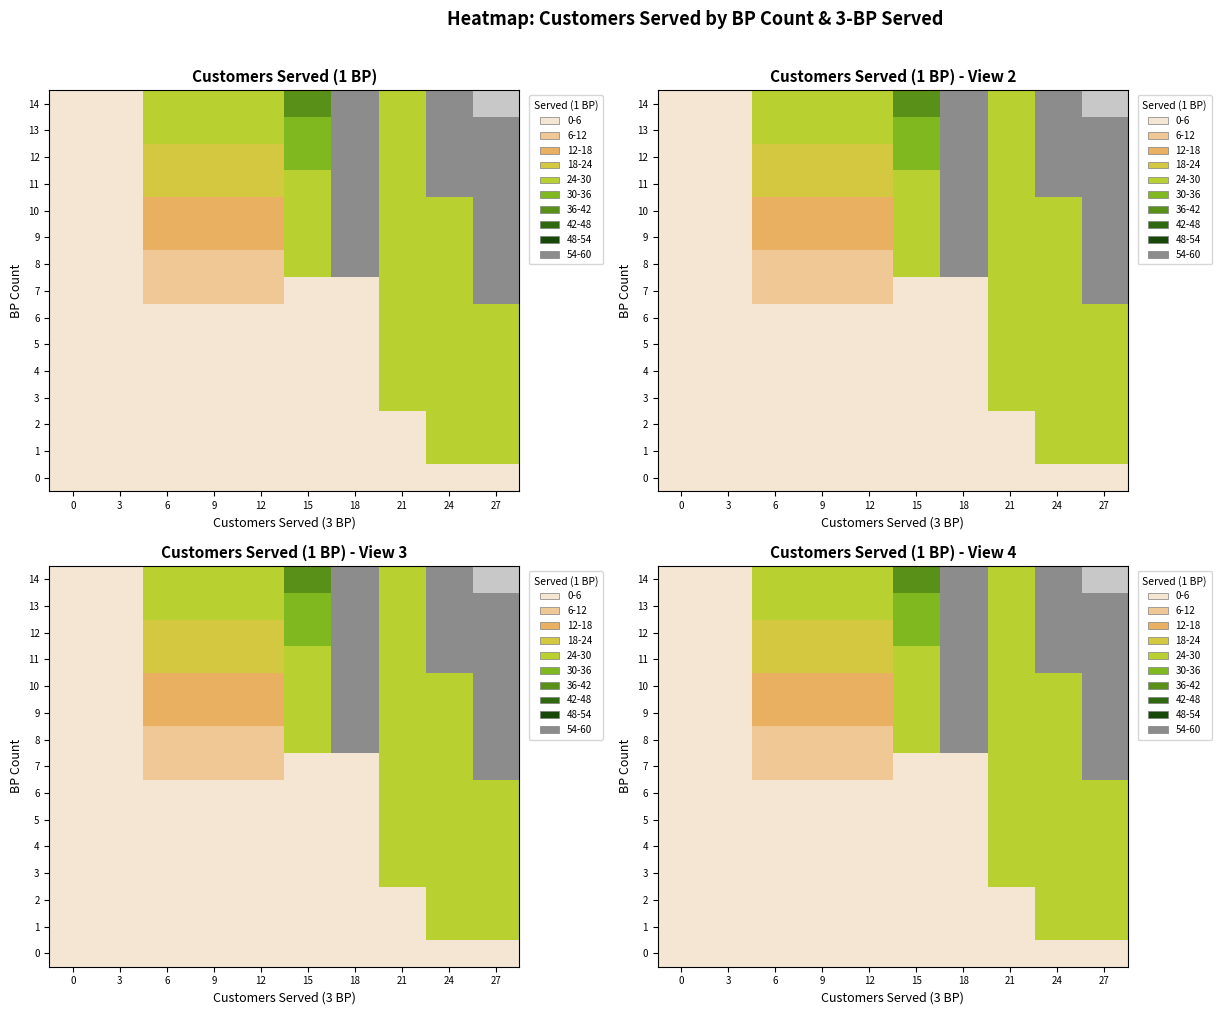

Where does the 6 series first go above 3?

21